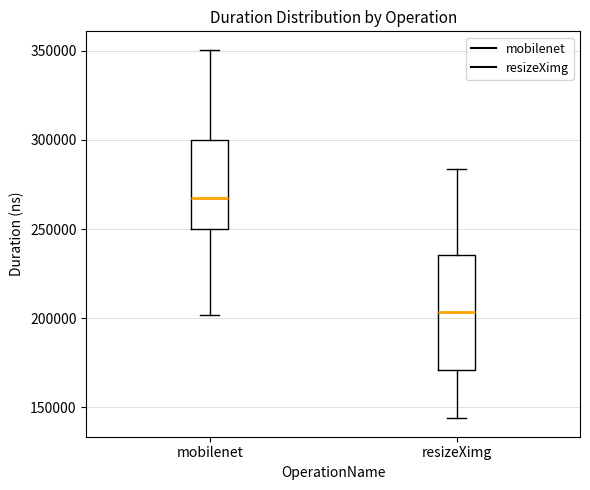

Which box has the lowest median line?

resizeXimg